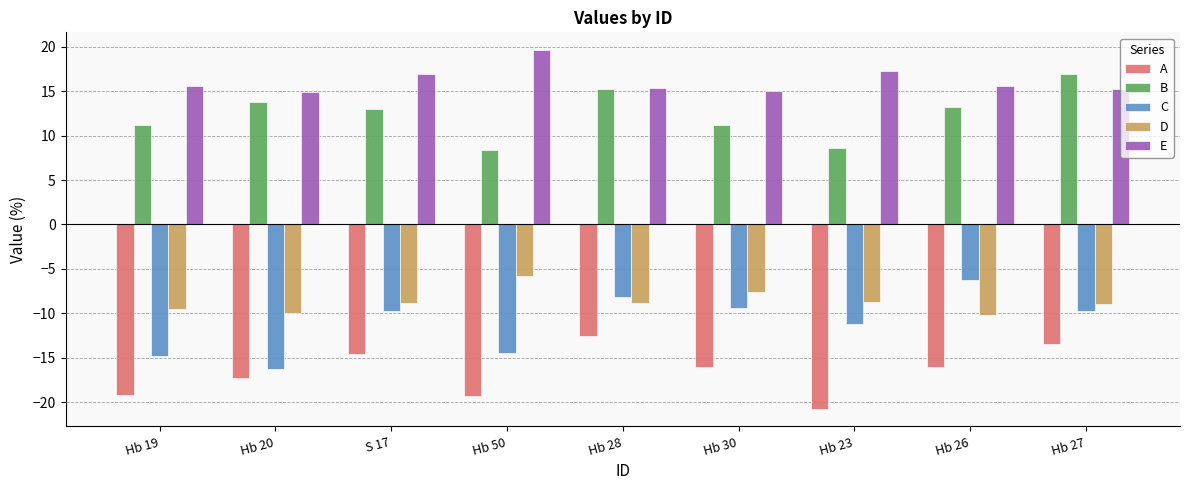

Which series has the largest total across all categories?

E